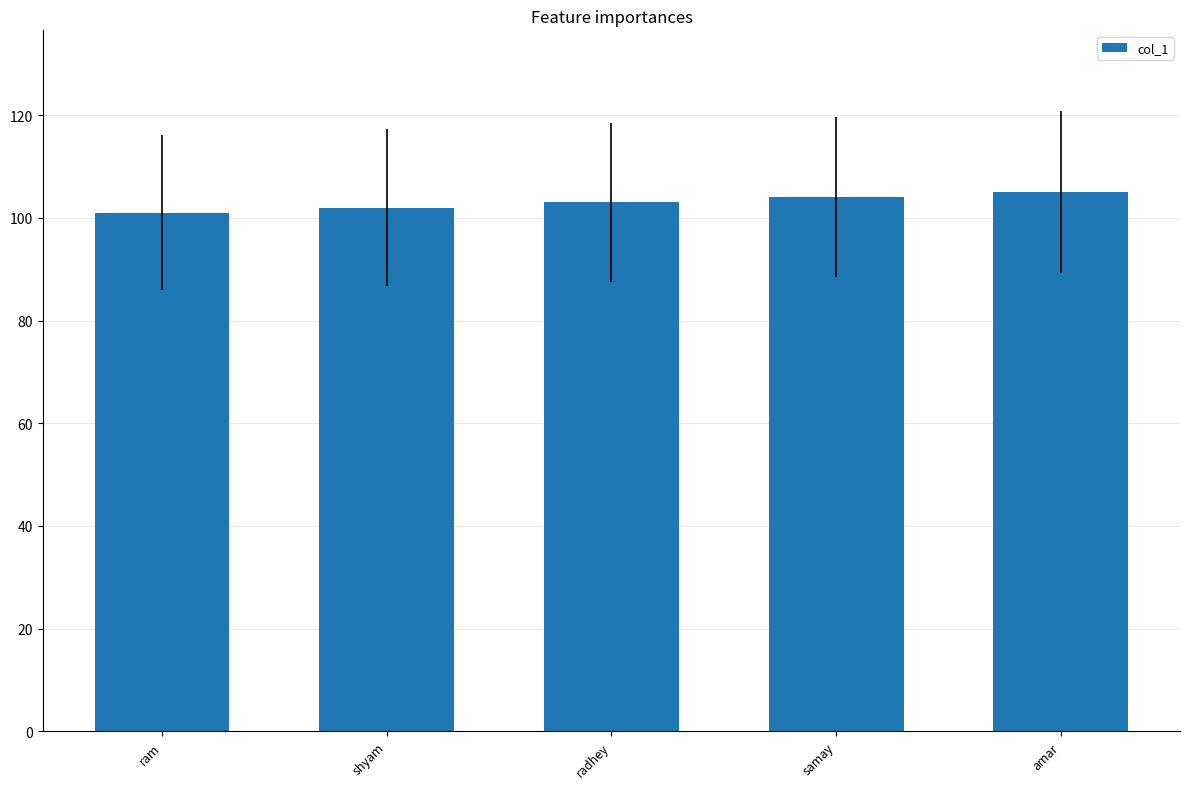

What position from the right is samay?

2